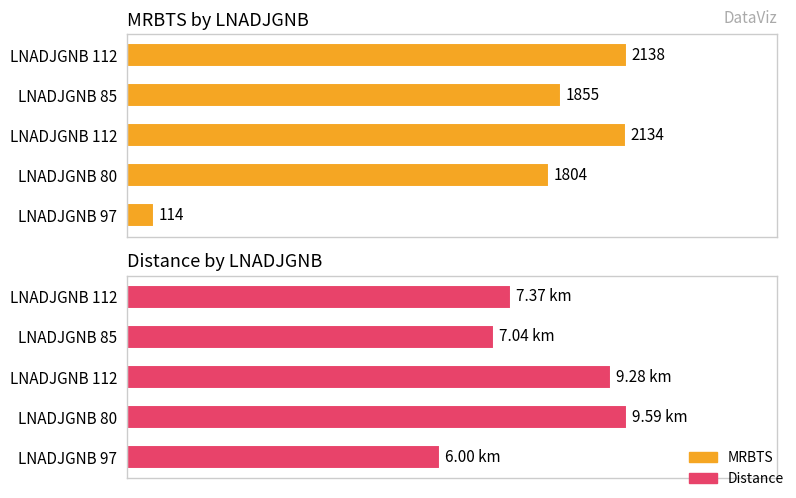

At LNADJGNB 112, list the series in order from smallest to largest.

Distance, MRBTS